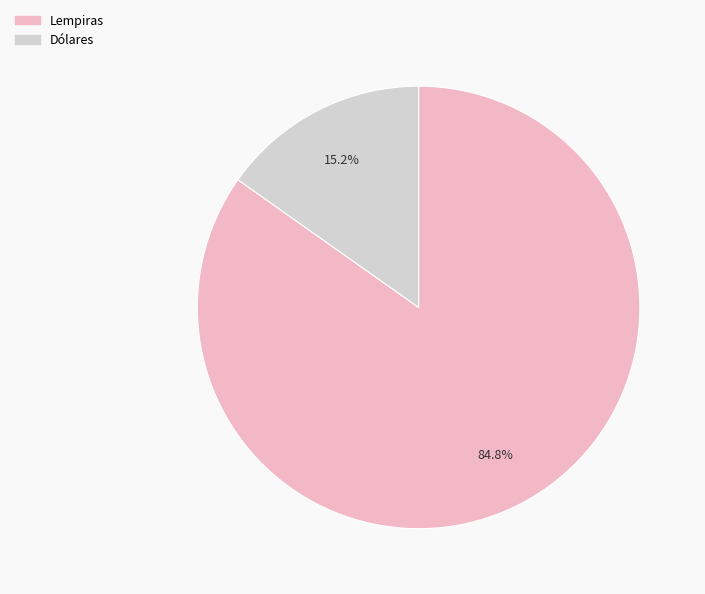

To the nearest percent, what is the difference between the largest and smallest slice percentages?

70%